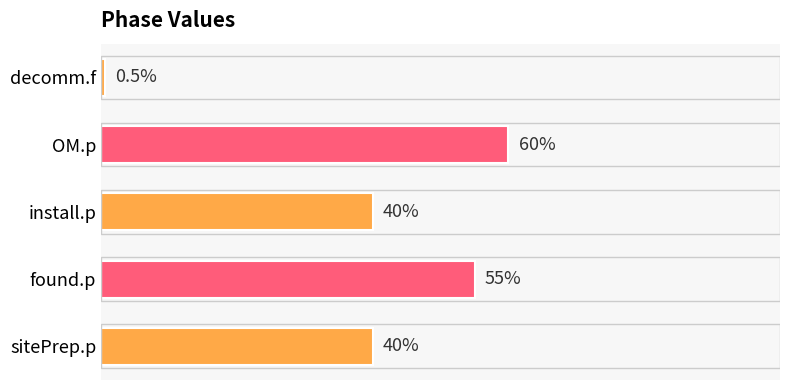

Which has a higher value, OM.p or found.p?

OM.p